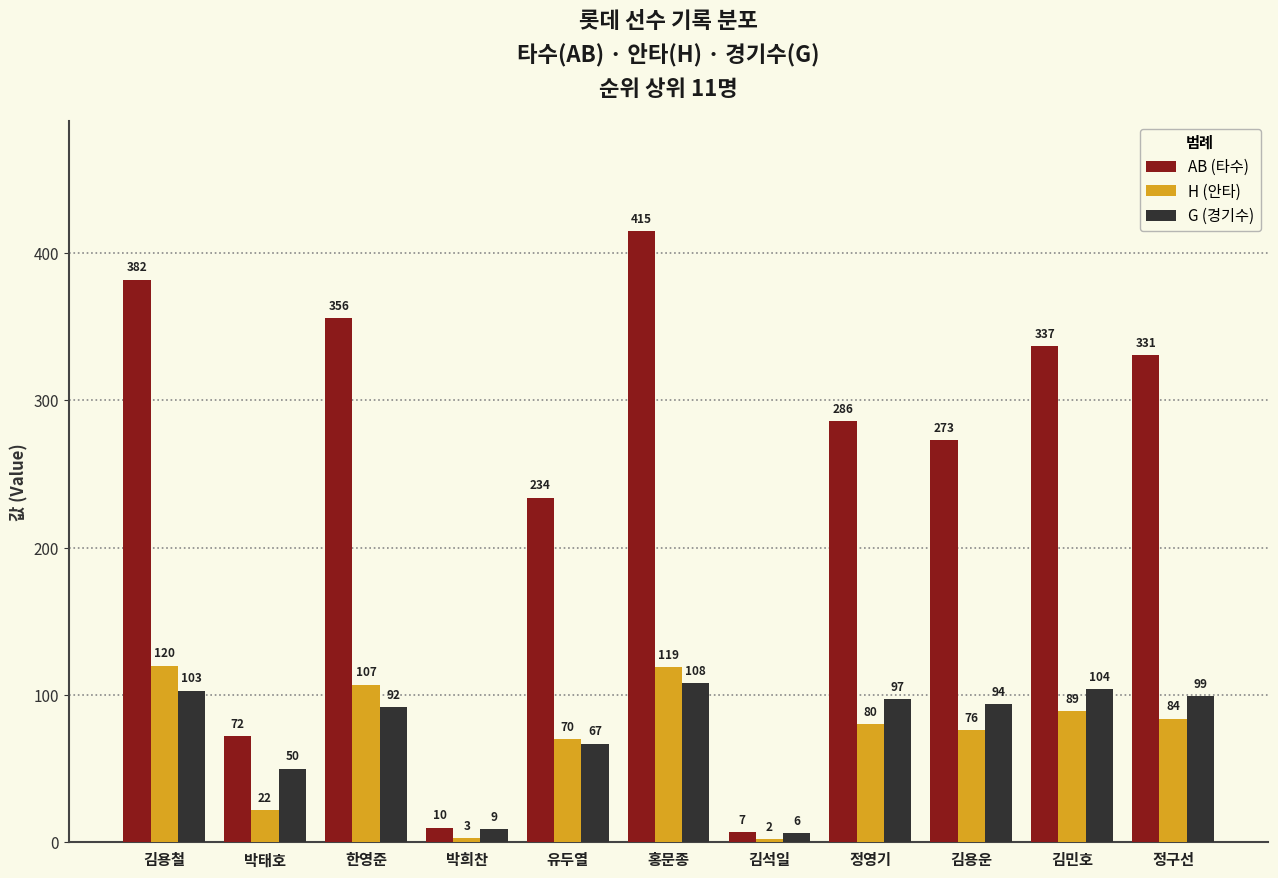

Which series has the largest total across all categories?

AB (타수)